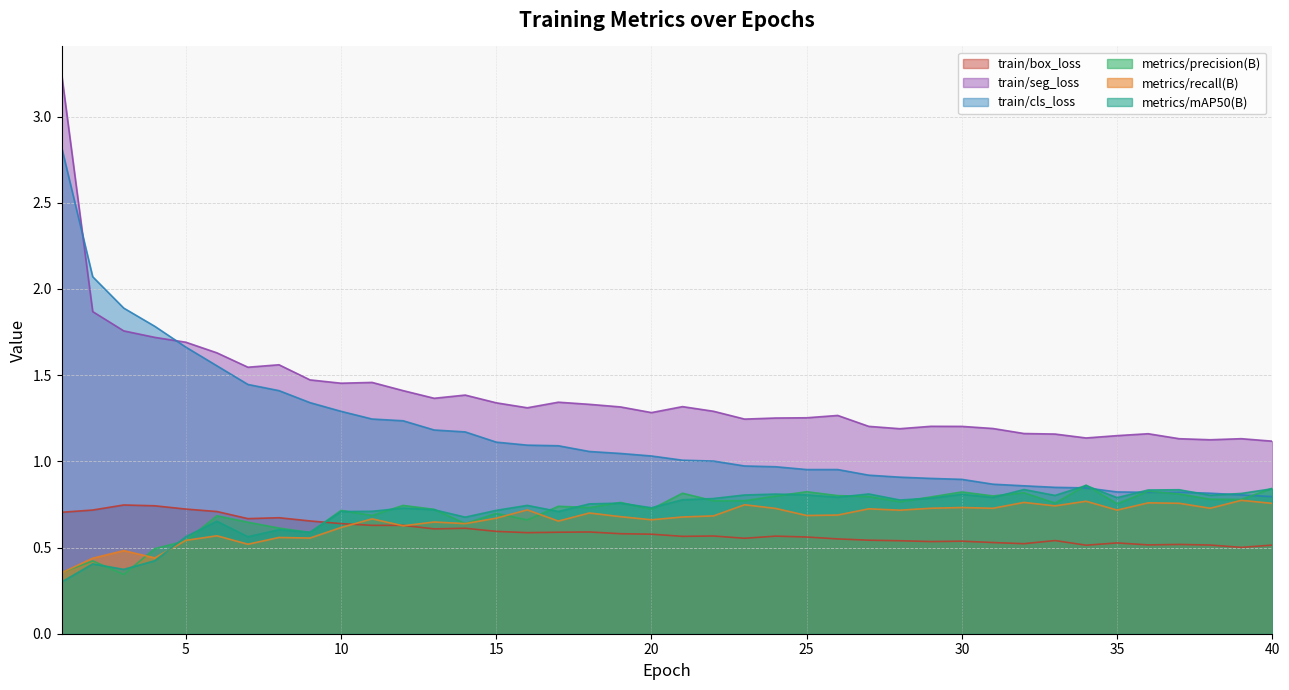

Which category has the lowest value across all series?

1